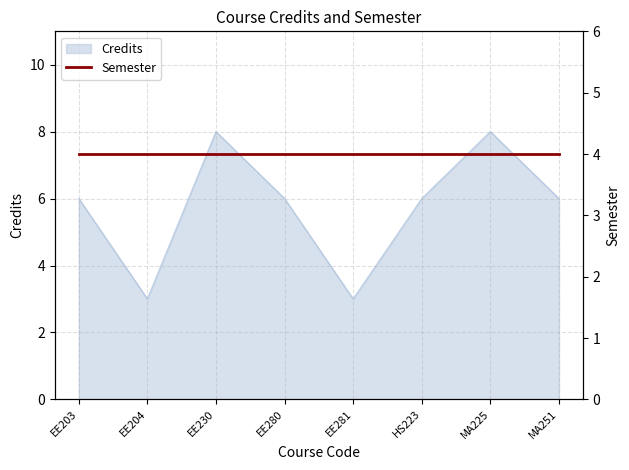

Rank the categories by value from lowest to highest.

EE204, EE281, EE203, EE280, HS223, MA251, EE230, MA225